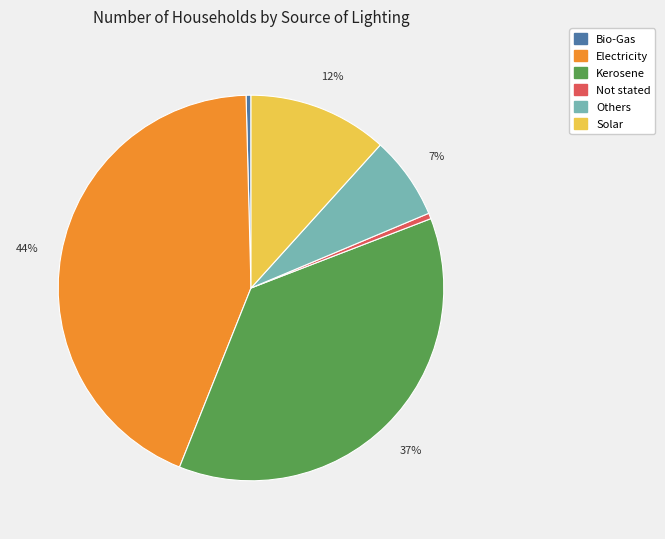

To the nearest percent, what is the combined percentage of Not stated and Electricity?

44%